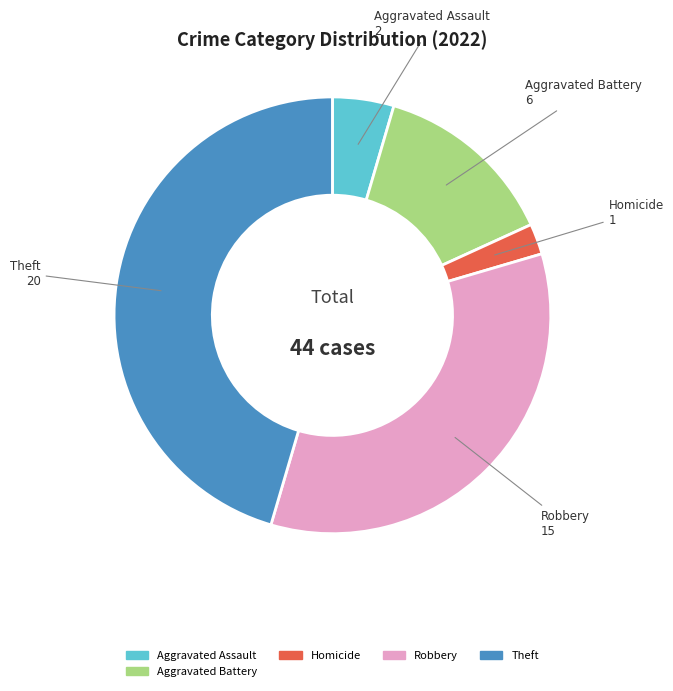

How many slices are in this pie chart?

5